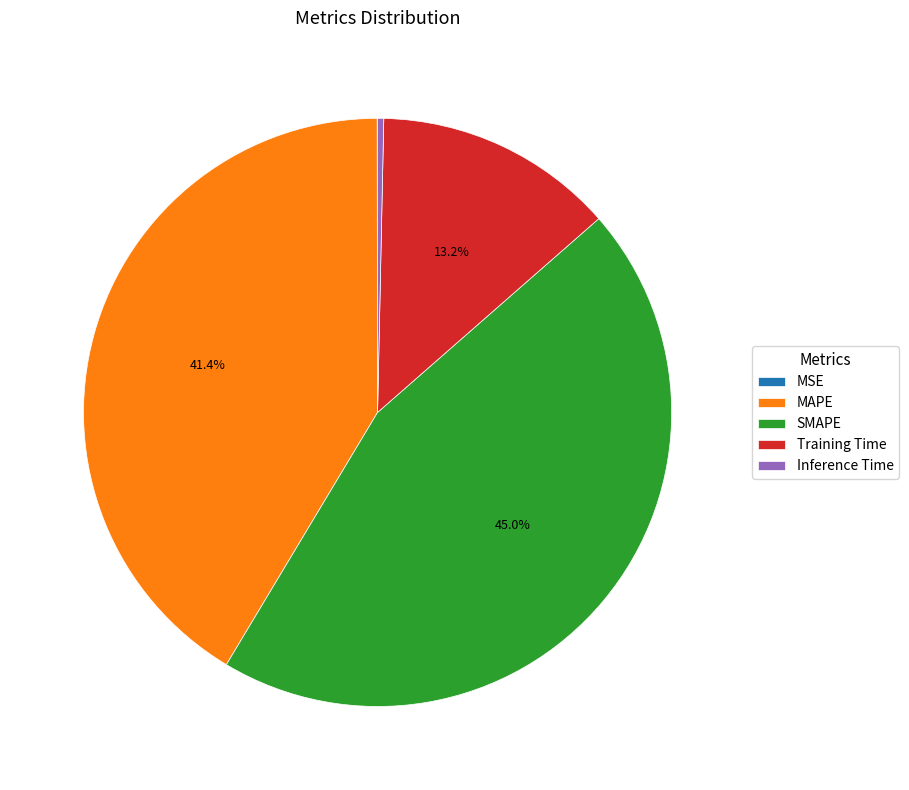

To the nearest percent, what is the difference between the largest and smallest slice percentages?

45%